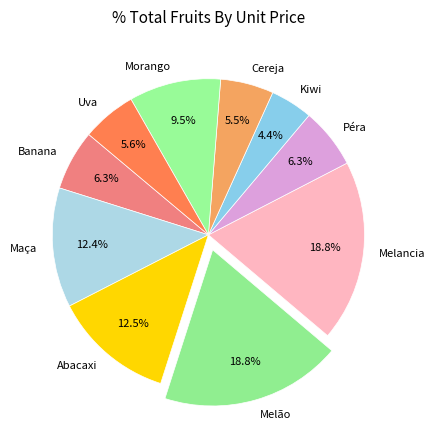

What percentage is the Melão slice, to the nearest percent?

19%